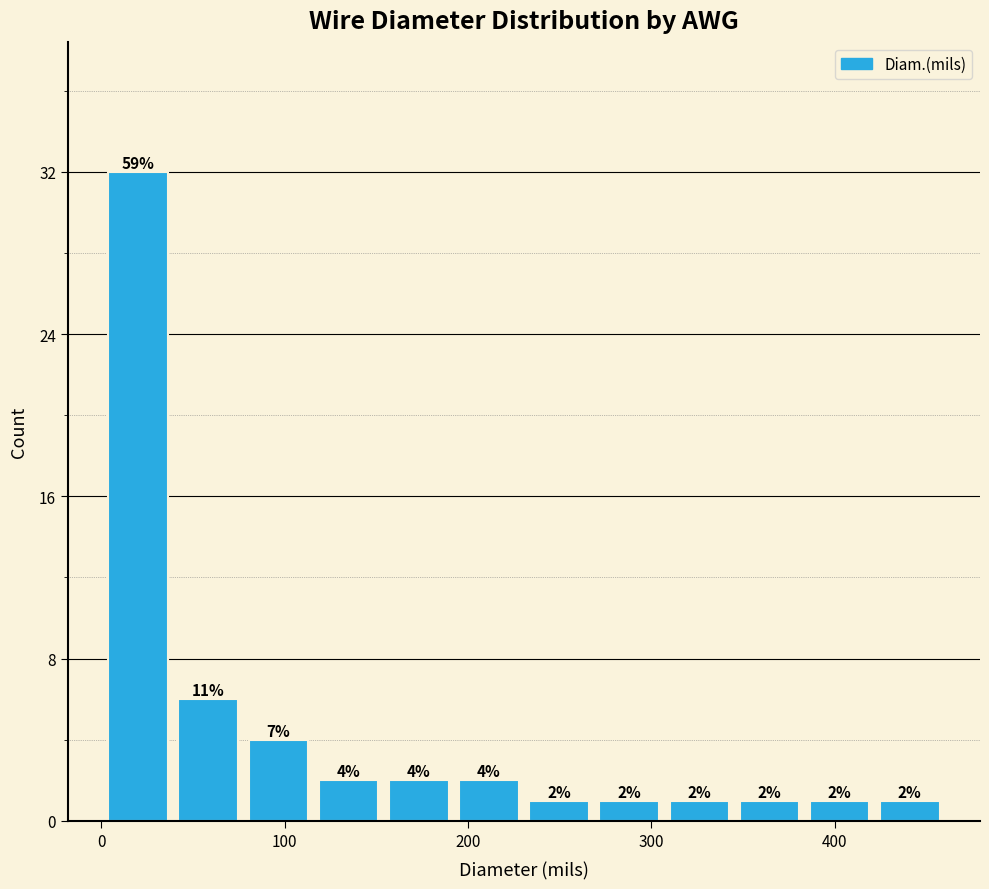

Read against the x-axis, roughly where is the centre of the tallest bar?

20